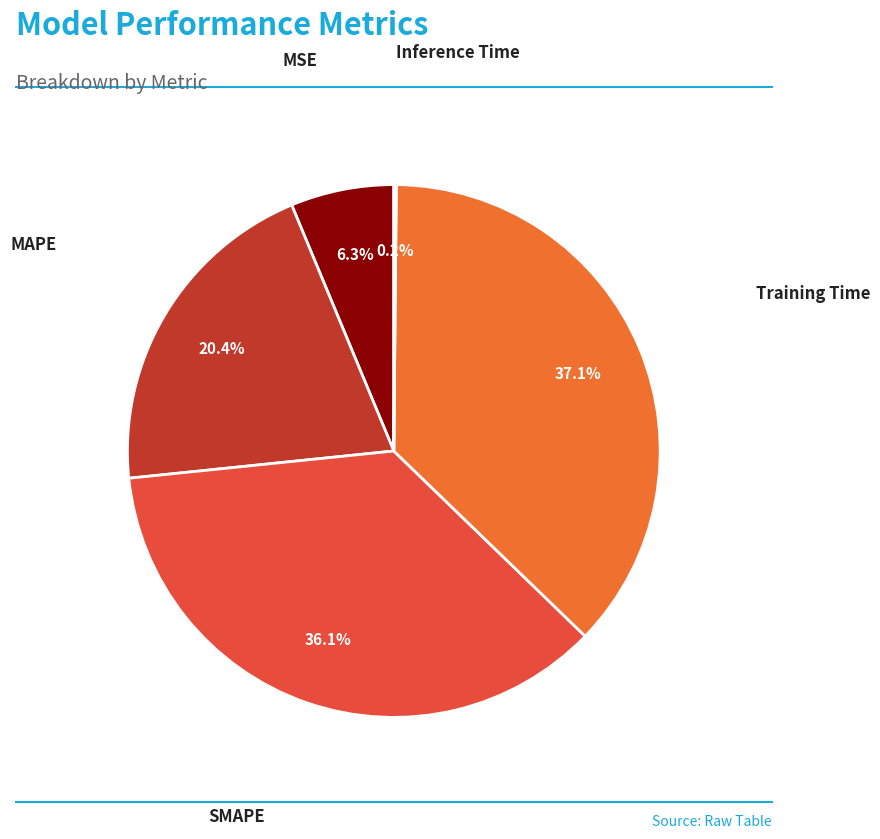

Is there any slice that represents more than half of the pie?

No